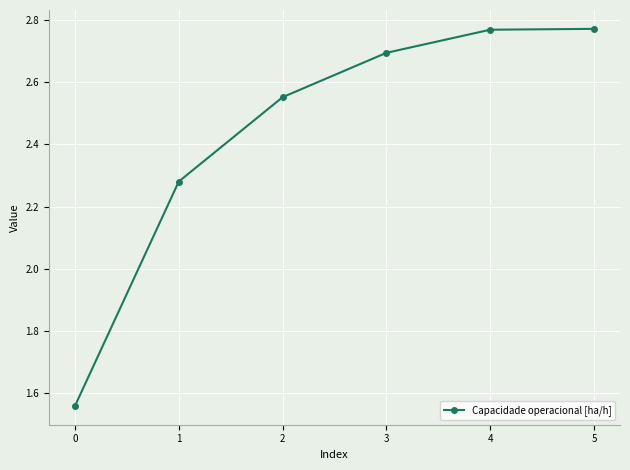

What is the sum of the values at 4 and 0?

4.3